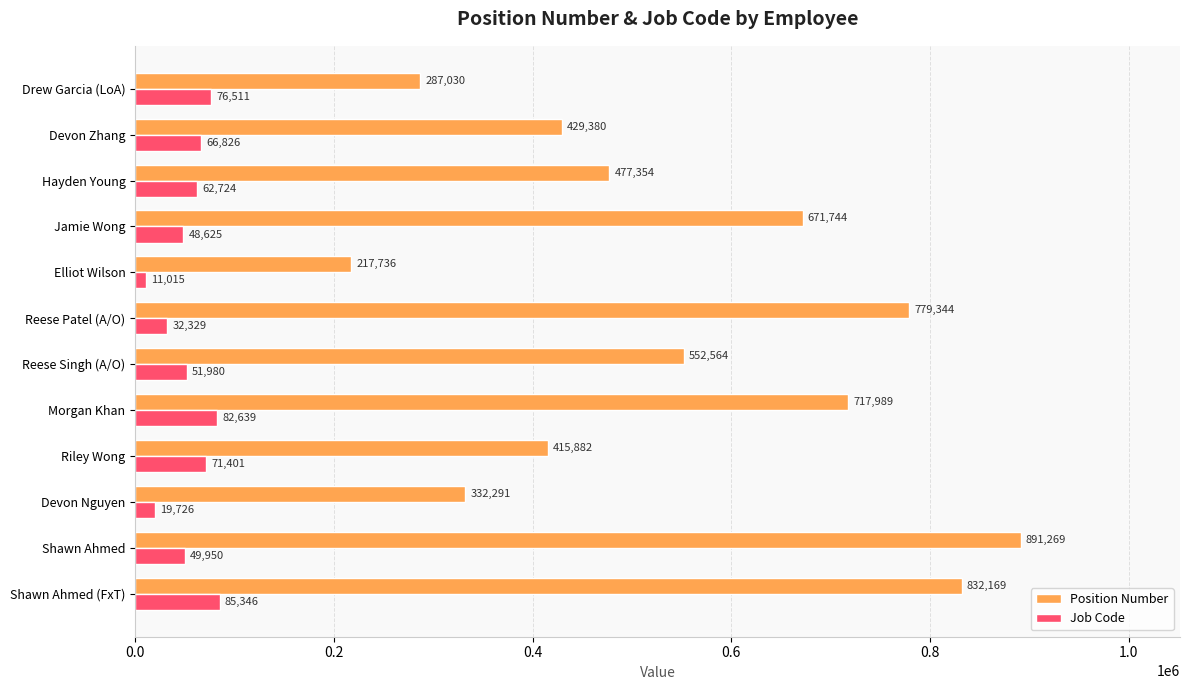

At which category does the chart reach its minimum across all series?

Elliot Wilson